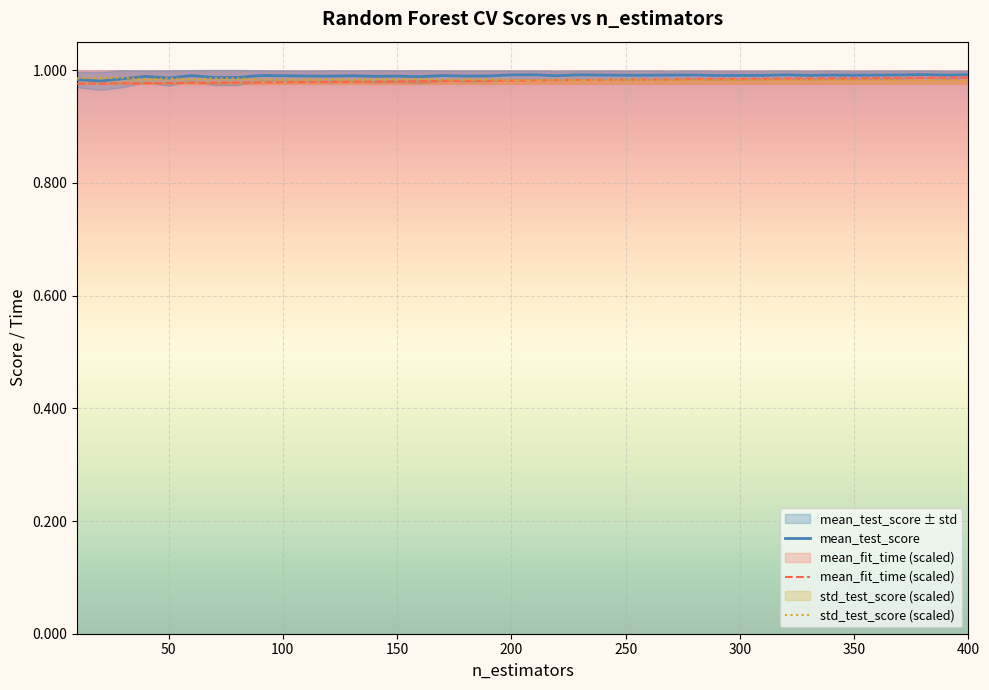

What is the value of the std_test_score (scaled) point at the 8th from the left?

1.0